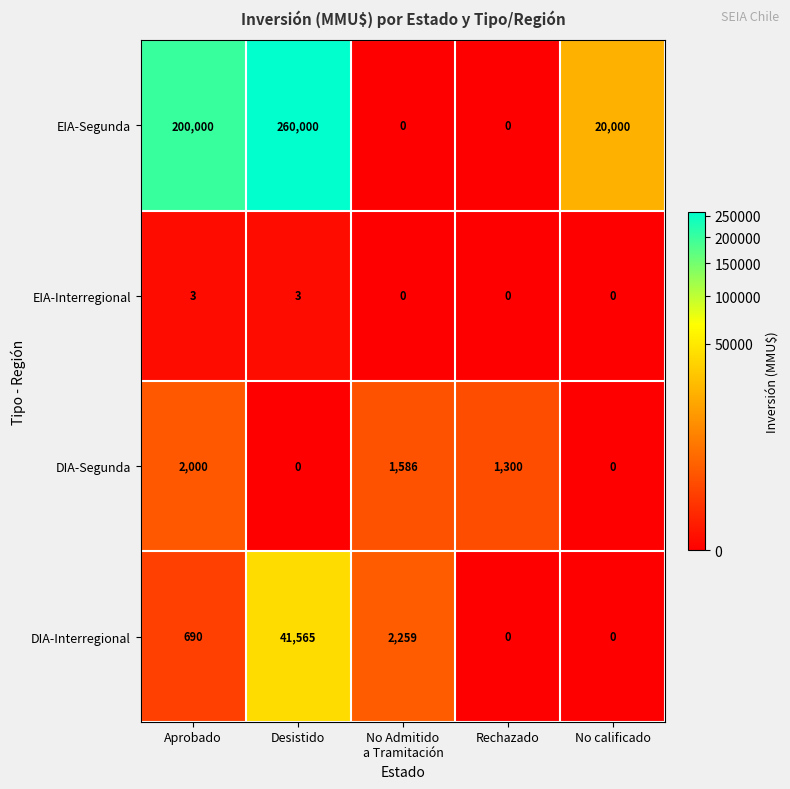

At which label does DIA-Interregional reach its peak?

Desistido